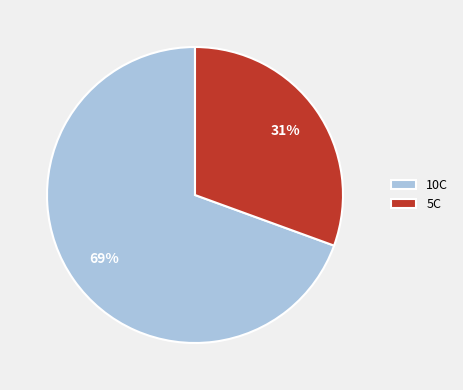

Do 10C and 5C together represent more than half of the pie?

Yes